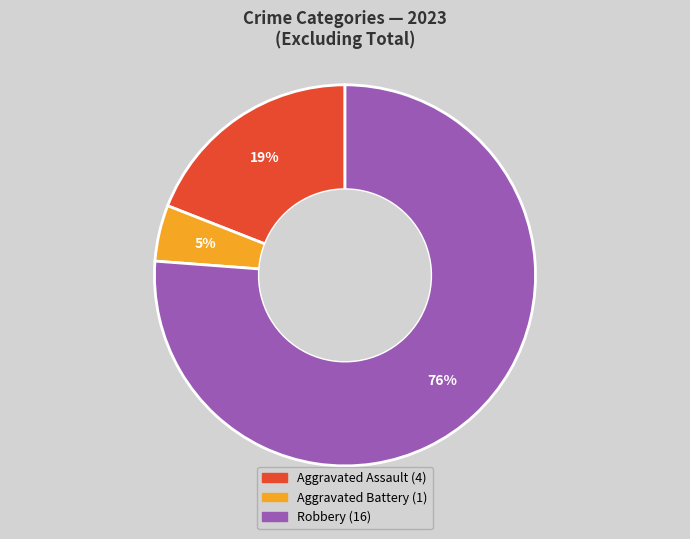

To the nearest percent, what is the difference between the largest and smallest slice percentages?

71%